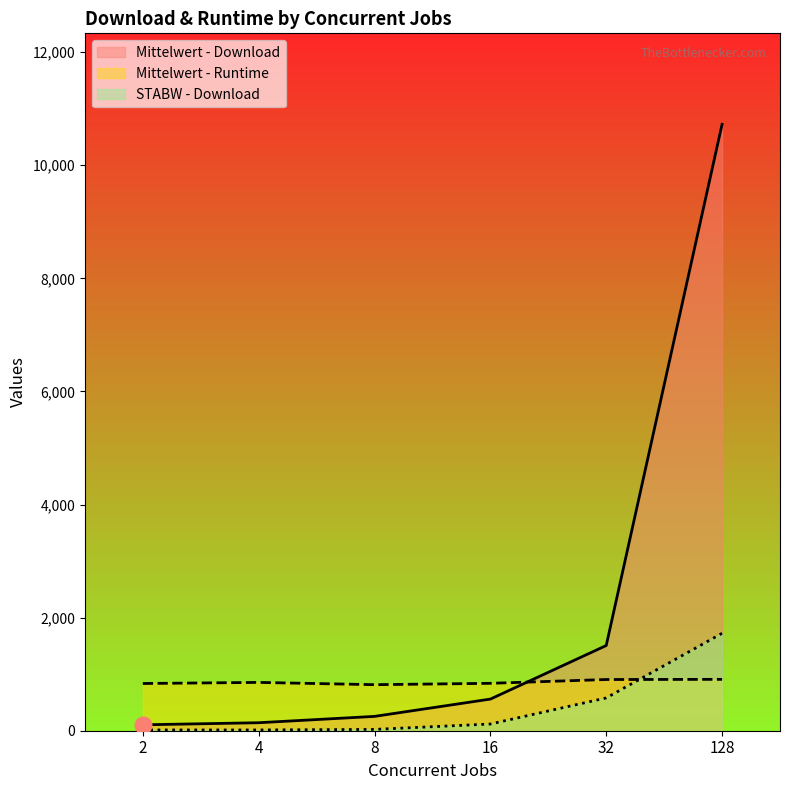

At how many categories does at least one series exceed 7781?

1